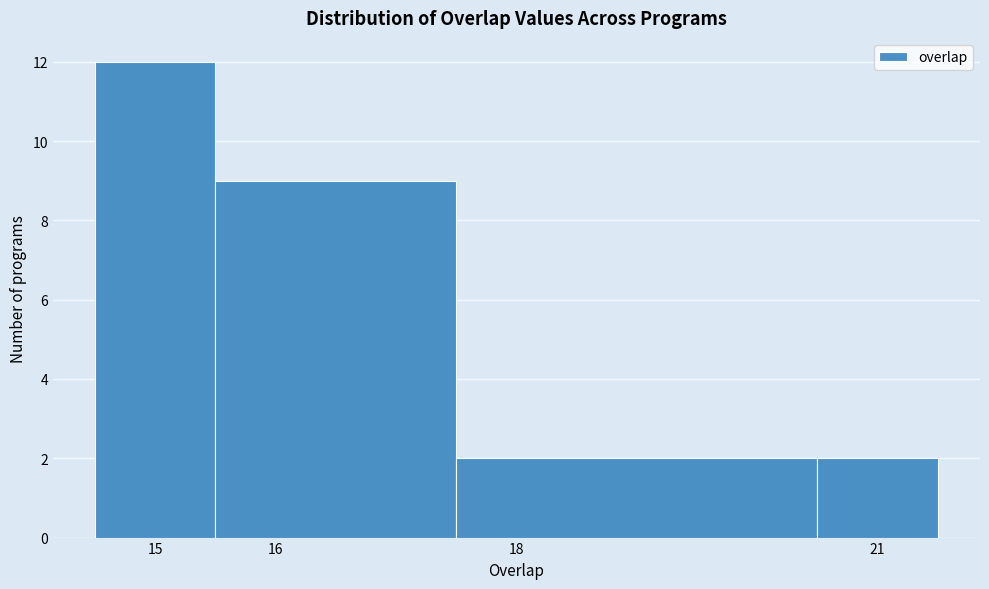

Reading left to right, list every bar in this chart as the range it spans on the x-axis followed by its height. The values are not printed on the chart, so give them approximately, as read against the axis.

14.5 to 15.5: 12
15.5 to 17.5: 9
17.5 to 20.5: 2
20.5 to 21.5: 2